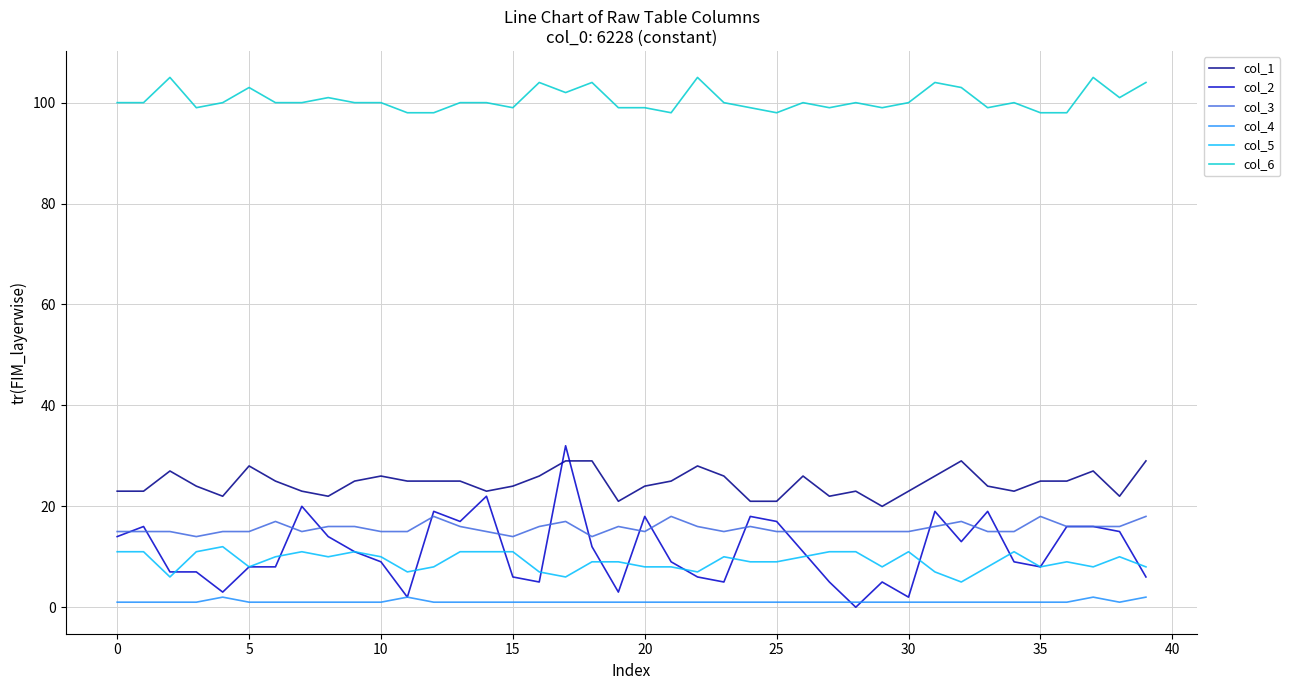

Is this an area chart (filled region under the line)?

No